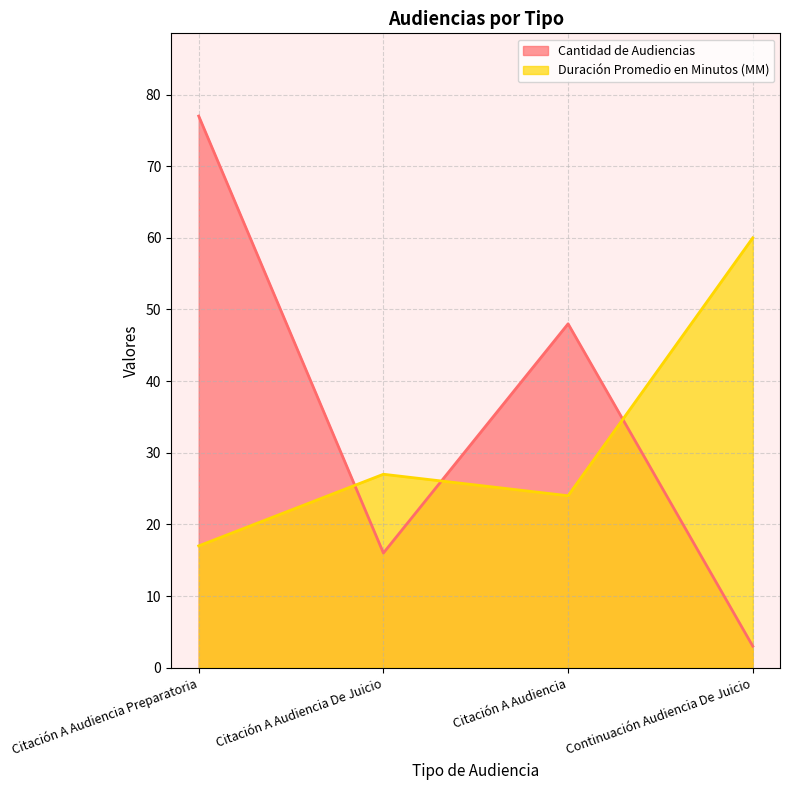

How many data points in Duración Promedio en Minutos (MM) are less than 27?

2